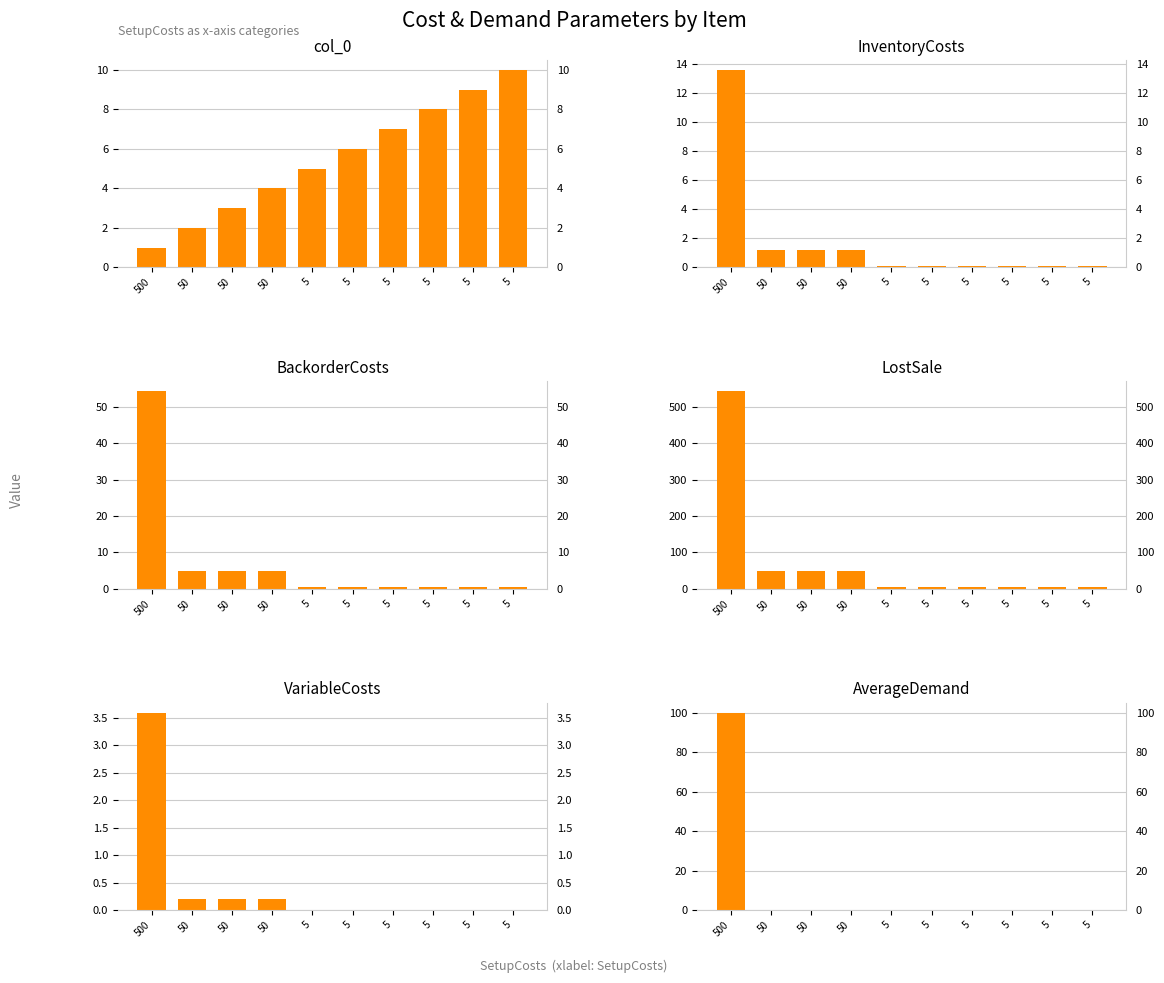

True or false: col_0 has a value of 7.0 at 5.

True